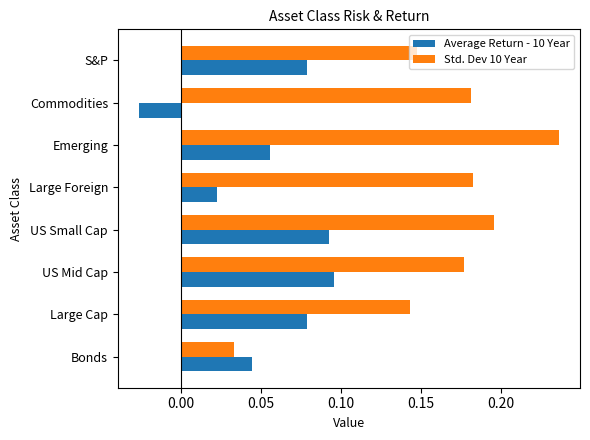

List the series in order of their overall mean, lowest first.

Average Return - 10 Year, Std. Dev 10 Year